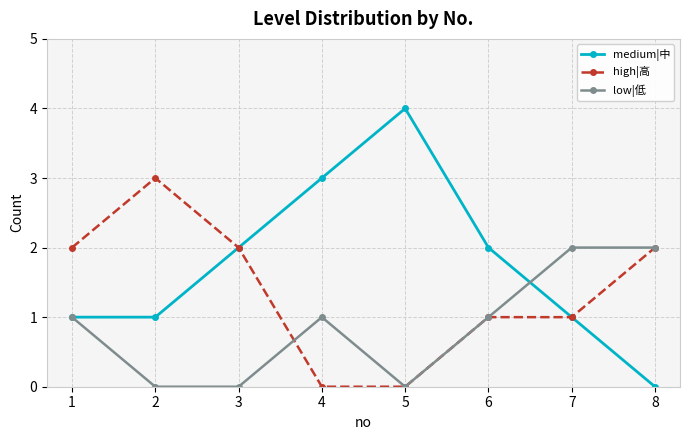

What is the spread (max minus min) of values at 6?

1